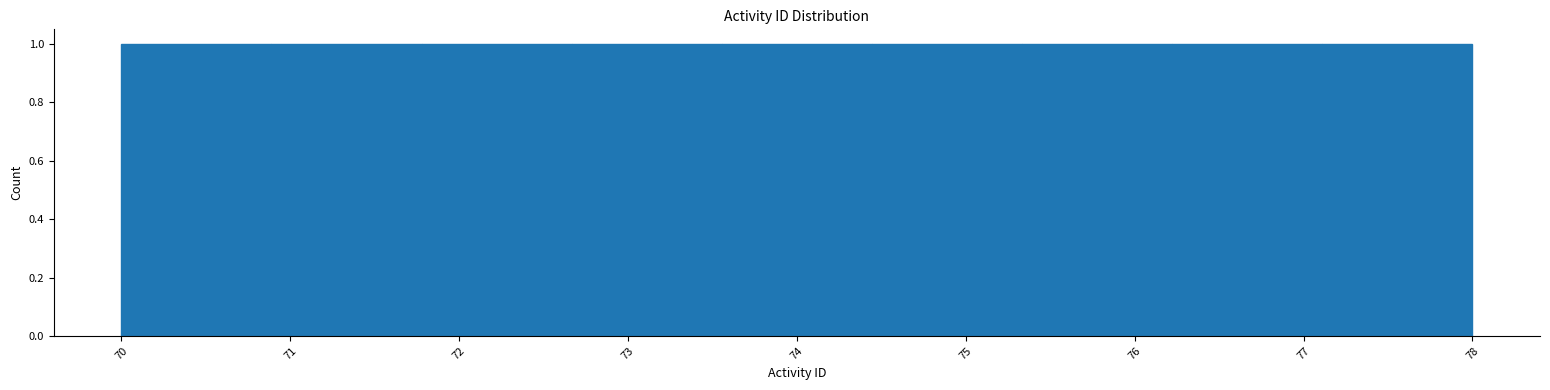

Reading left to right, transcribe this chart: for each bar, give the range it covers on the x-axis and its height. Neither the bar edges nor the heights are printed on the chart, so give them approximately, as read against the axes.

70.0 to 70.9: 1
70.9 to 71.8: 1
71.8 to 72.7: 1
72.7 to 73.6: 1
73.6 to 74.4: 1
74.4 to 75.3: 1
75.3 to 76.2: 1
76.2 to 77.1: 1
77.1 to 78.0: 1